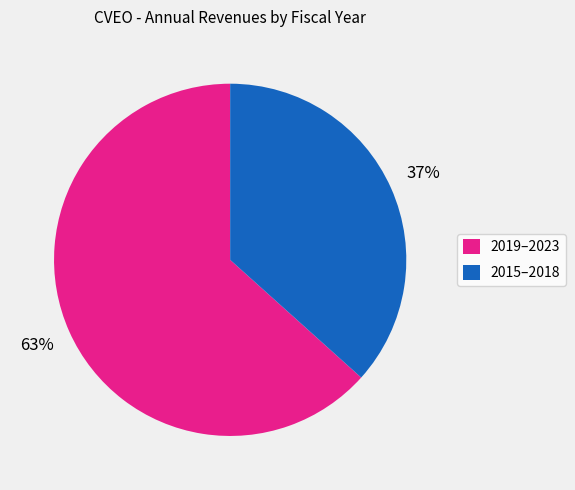

To the nearest percent, what percentage of the pie is 2015–2018?

37%